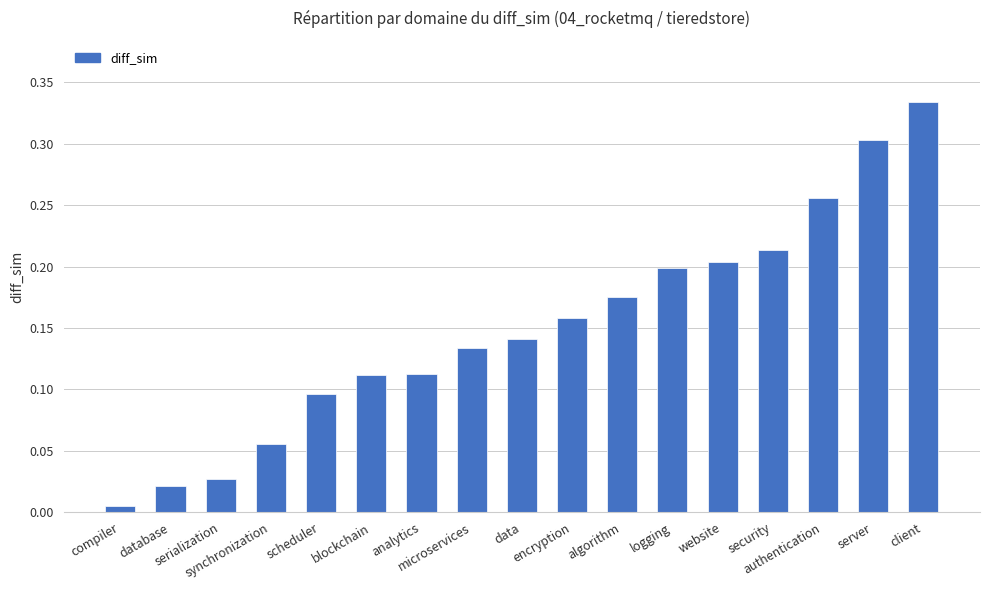

What is the sum of all values?

2.5